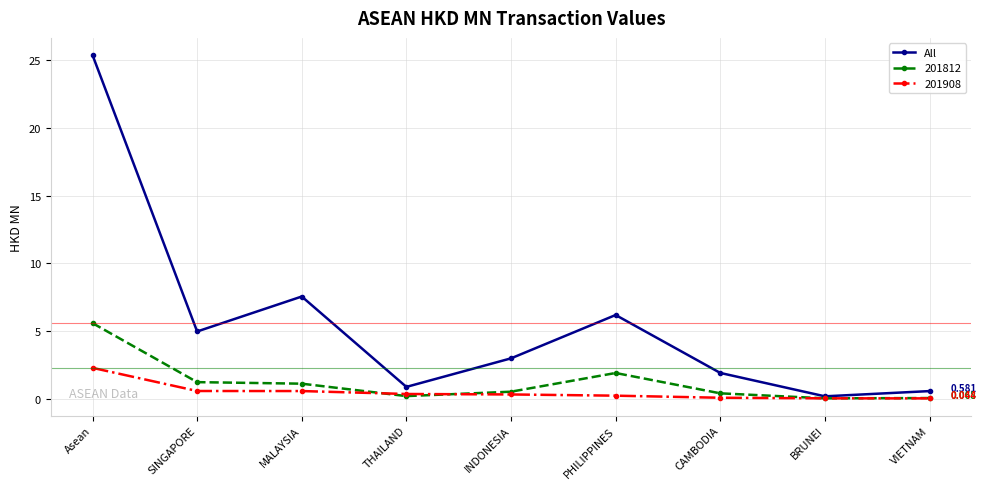

Which series has the widest spread of values?

All